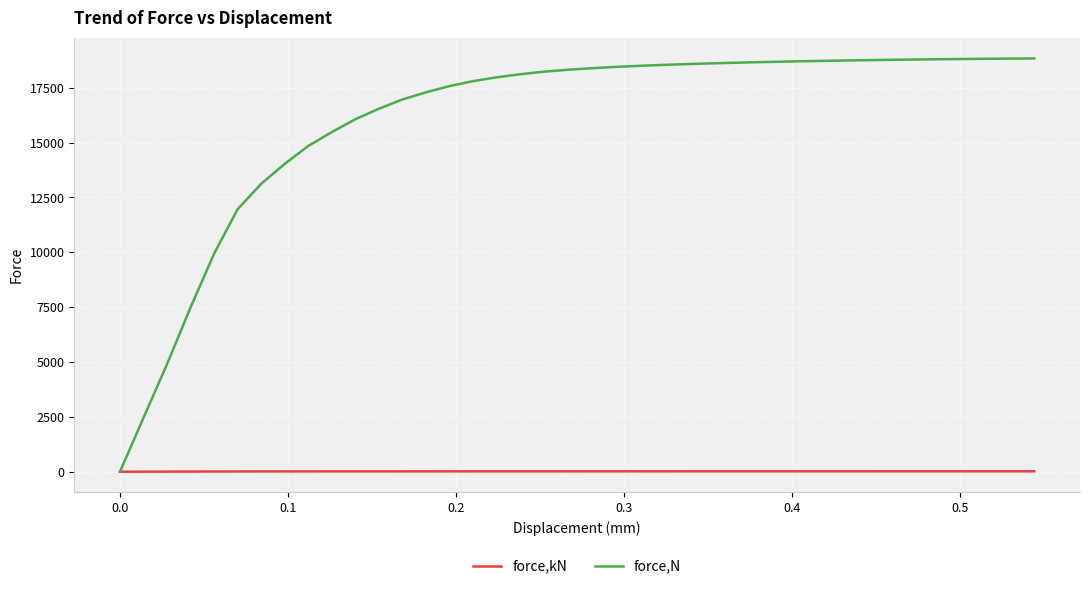

What is the maximum value shown in the chart?

18833.8